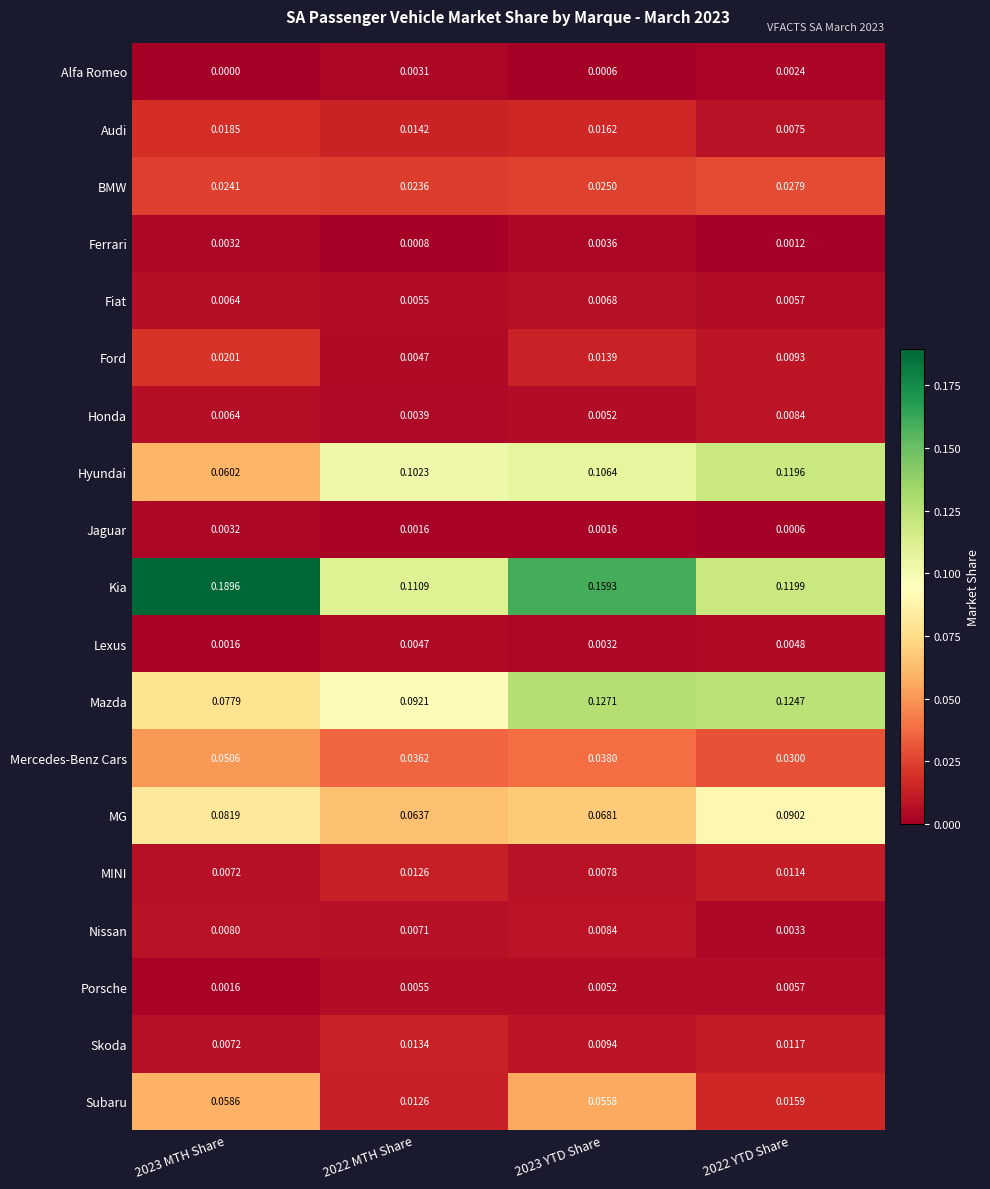

Between 2023 MTH Share and 2022 YTD Share, which series saw the biggest shift?

Kia